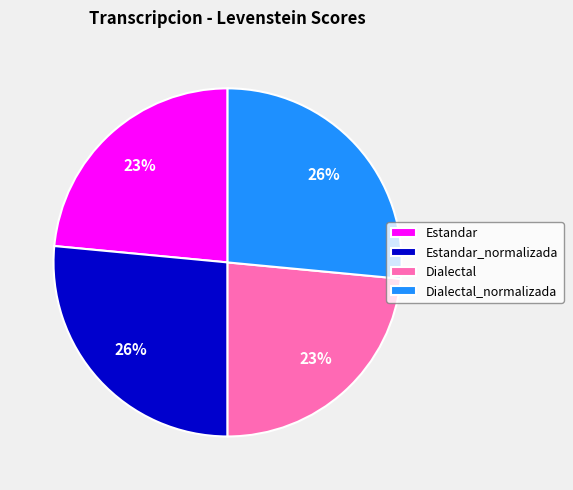

Is Dialectal_normalizada the majority of the pie?

No